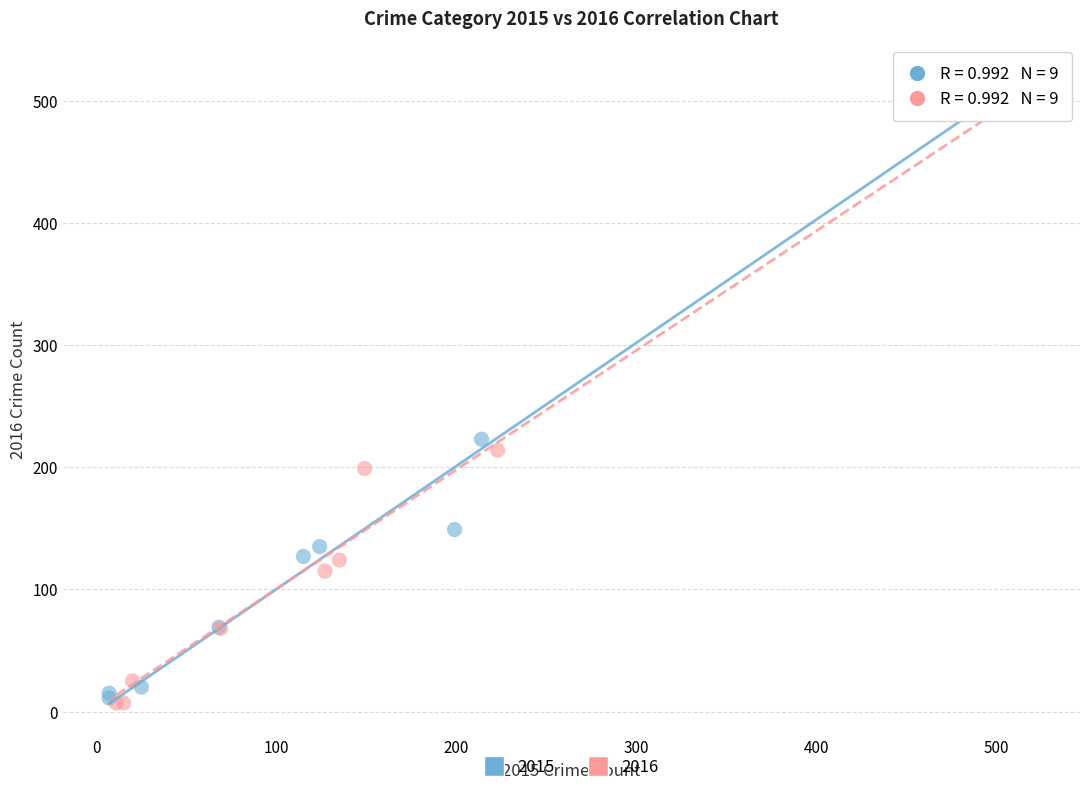

Which series has the largest Y range (max minus min)?

2015